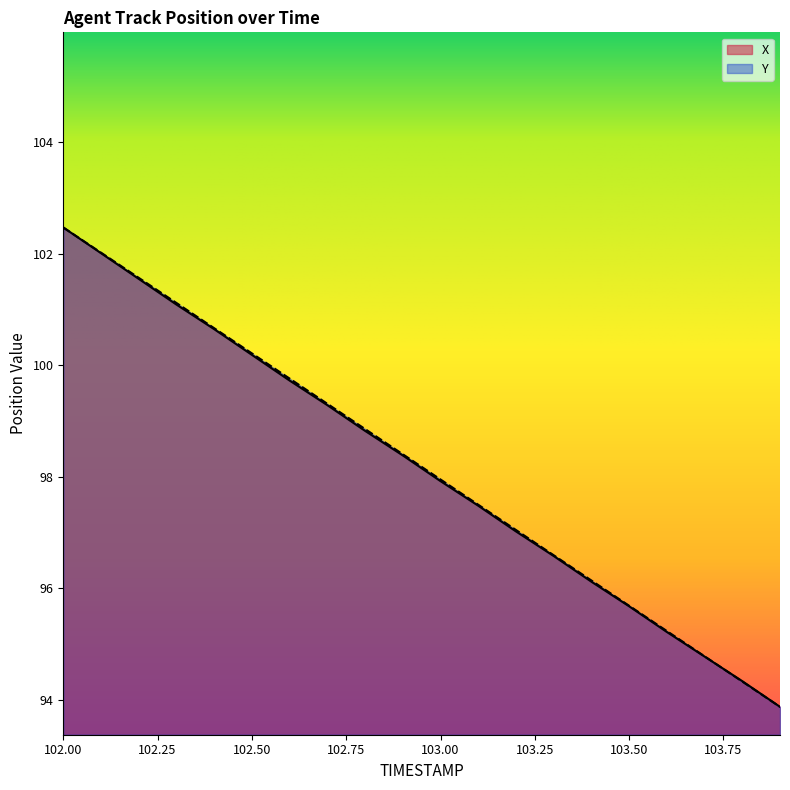

The Y series shows 99.8 at 102.6. True or false?

True